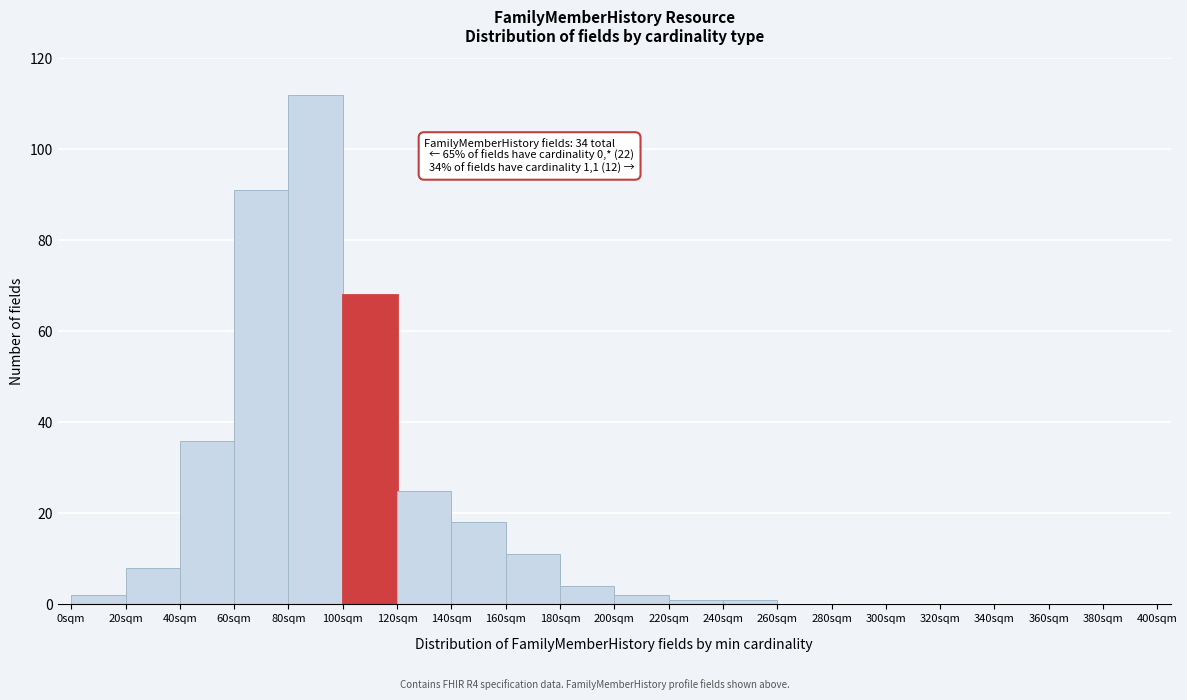

Over which range of the x-axis is the bar tallest?

80 to 100